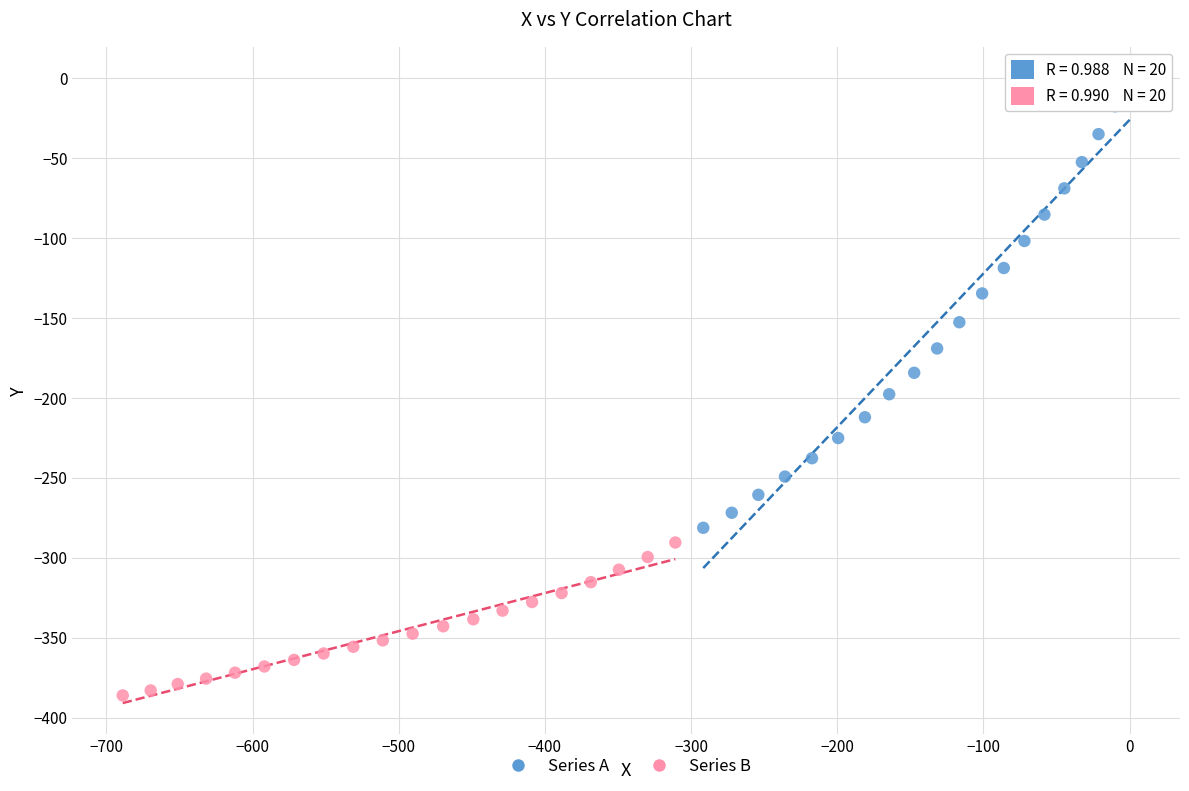

Which series contains the lowest Y value?

Series B